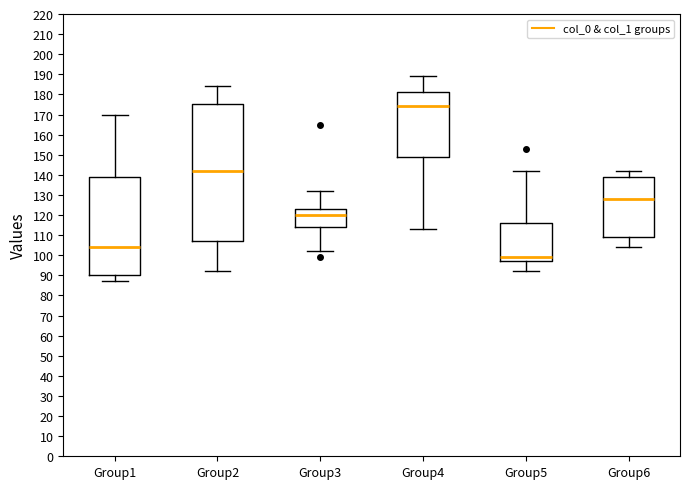

Reading left to right, read every box against the y-axis: the position of its median line, the range the box covers, and the ends of its whiskers. The values are not printed on the chart, so give them approximately, as read against the axis.

Group1: median 104, box 90 to 139, whiskers 87 to 170
Group2: median 142, box 107 to 175, whiskers 92 to 184
Group3: median 120, box 114 to 123, whiskers 102 to 132
Group4: median 174, box 149 to 181, whiskers 113 to 189
Group5: median 99, box 97 to 116, whiskers 92 to 142
Group6: median 128, box 109 to 139, whiskers 104 to 142